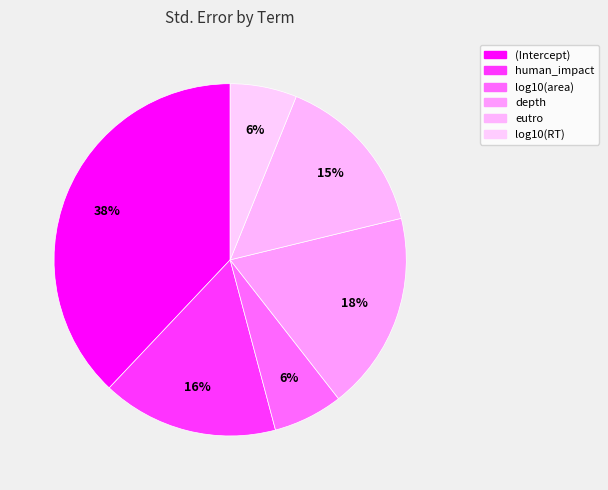

The (Intercept) slice represents 30% of the pie. True or false?

False